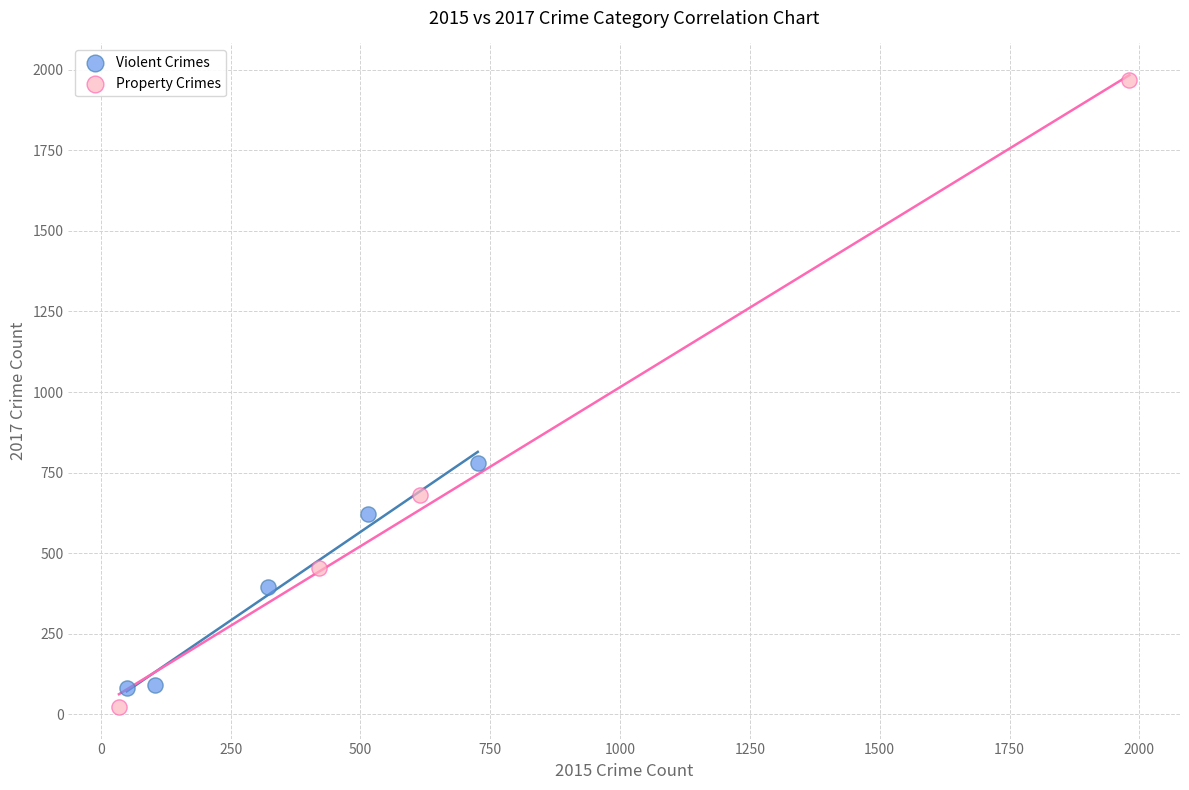

What are all the series names shown in the legend?

Violent Crimes, Property Crimes